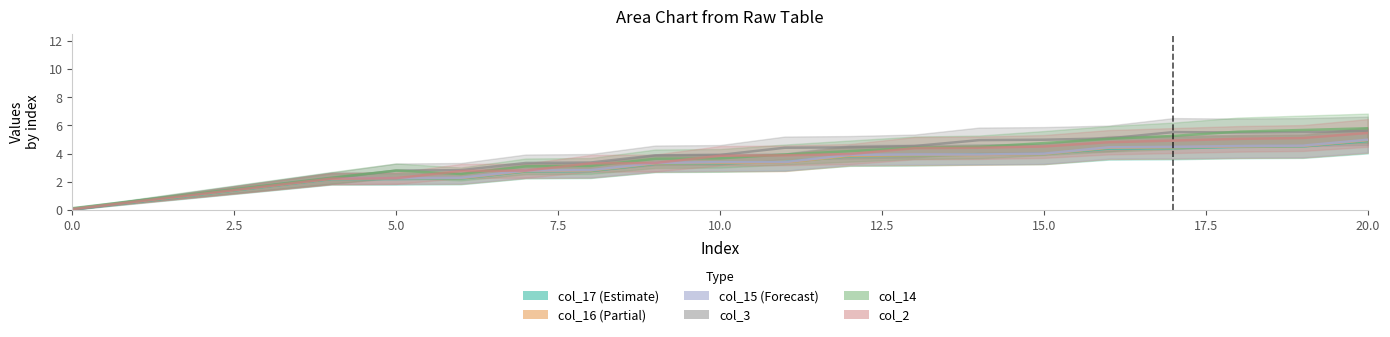

How many values in the col_3 series exceed 3?

14